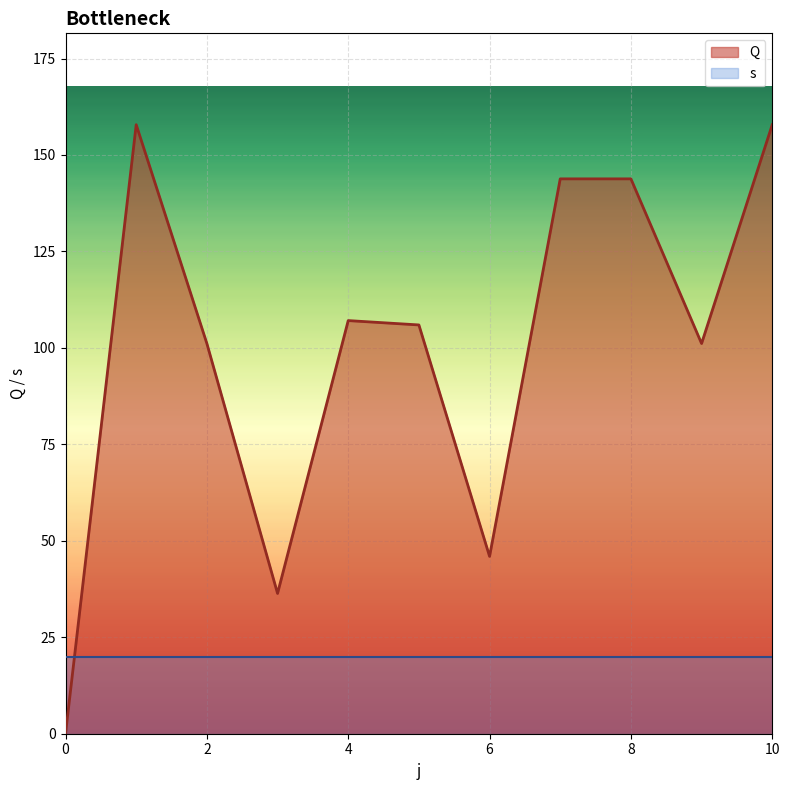

List the labels in order of value, largest first.

1, 10, 7, 8, 4, 5, 2, 9, 6, 3, 0